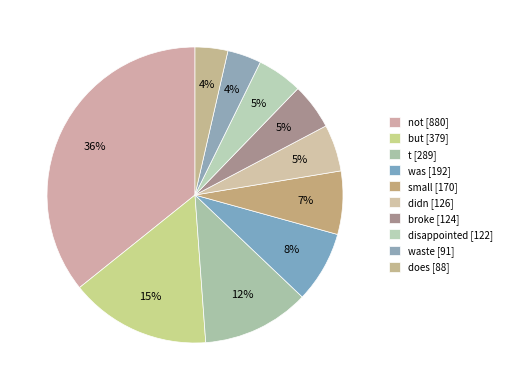

How many segments does this pie chart have?

10